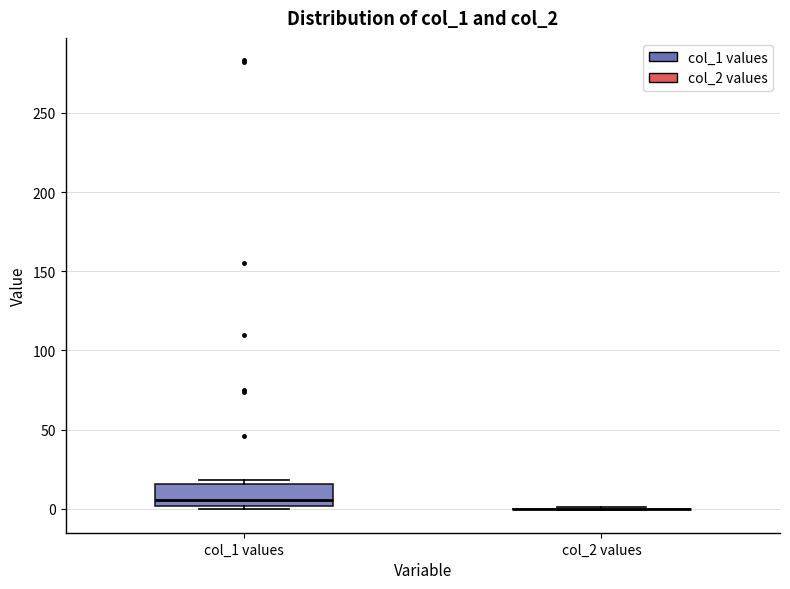

Which box is the tallest, from its lower edge to its upper edge?

col_1 values